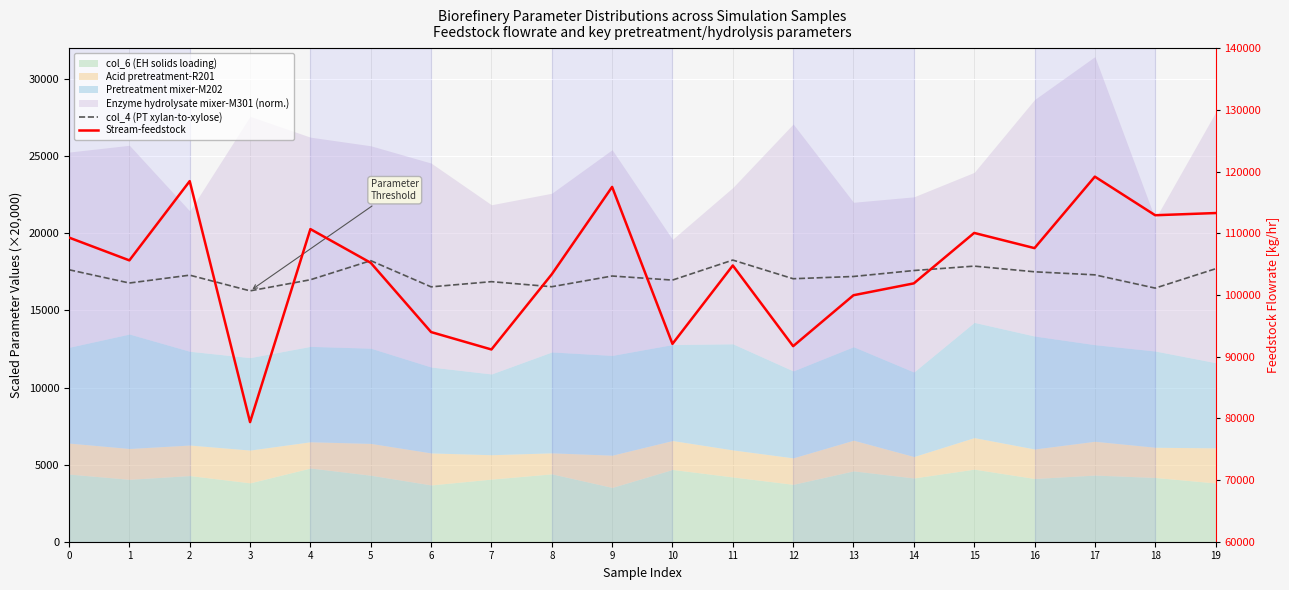

How many interior local valleys does the Stream-feedstock series have?

7